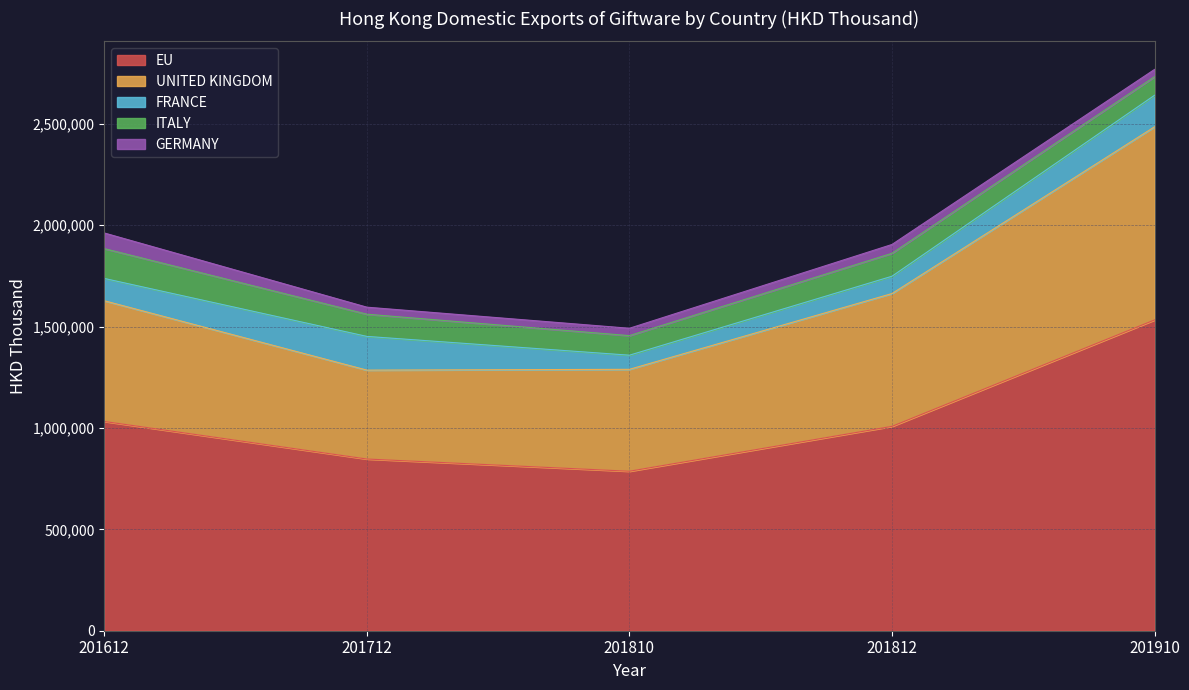

The value of UNITED KINGDOM at 201910 is 425495.4. True or false?

False